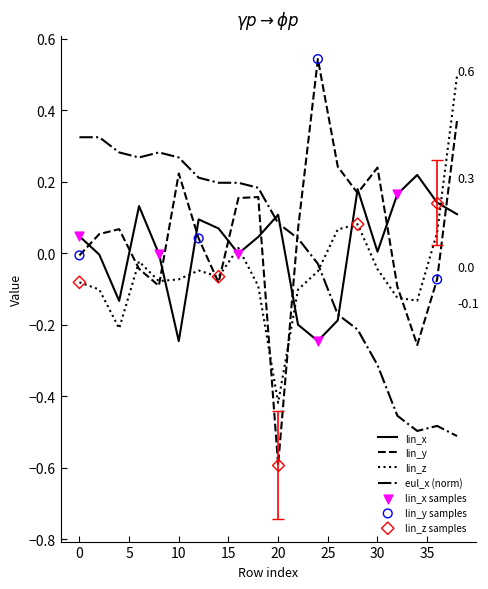

Which series has the largest range (max minus min)?

lin_y